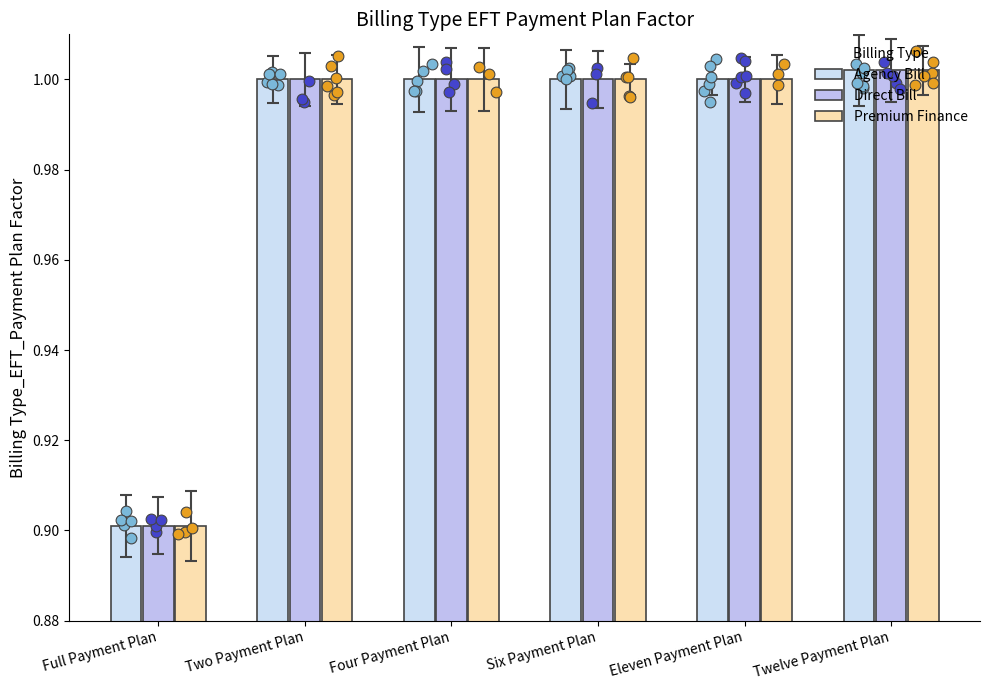

Is the value of Direct Bill at Six Payment Plan greater than the value of Agency Bill at Six Payment Plan?

No